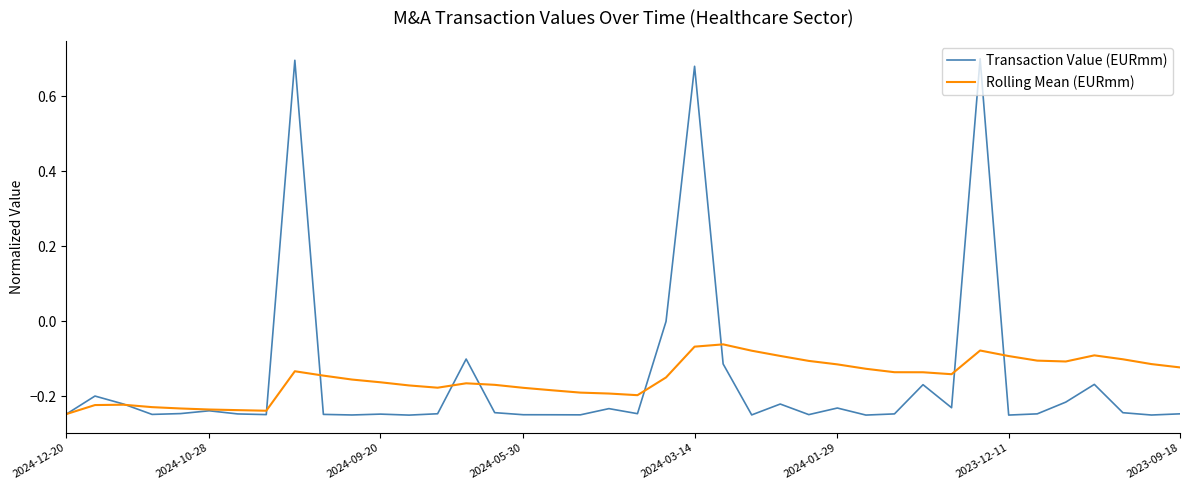

Which series has the widest spread of values?

Transaction Value (EURmm)